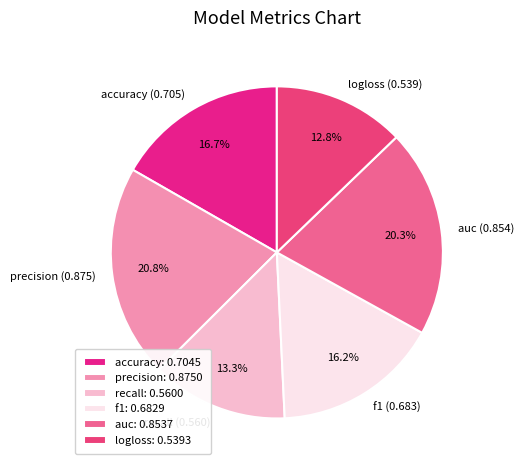

Which category has the smallest portion of the pie?

logloss